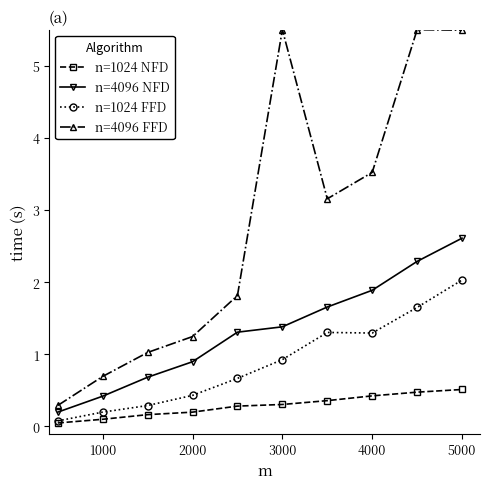

What are all the series names shown in the legend?

n=1024 NFD, n=4096 NFD, n=1024 FFD, n=4096 FFD